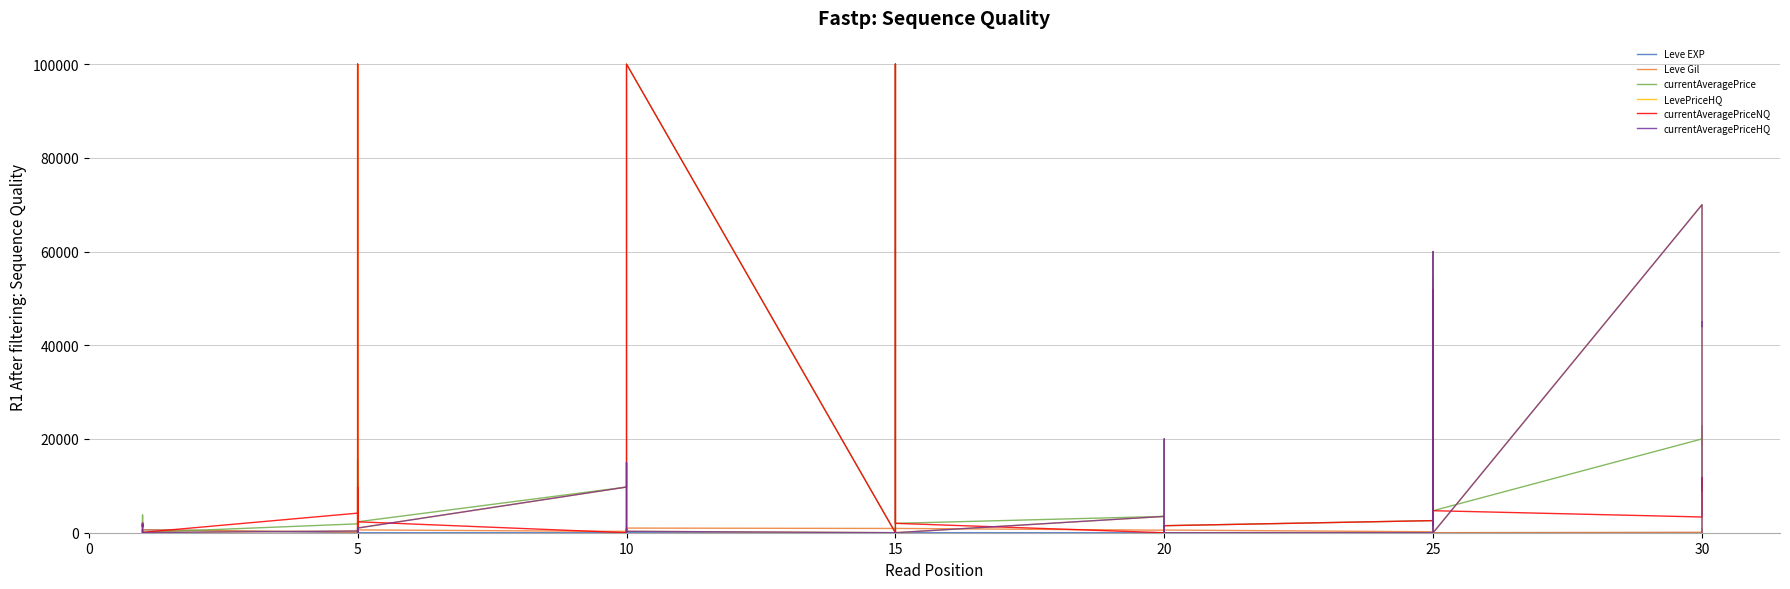

The value of currentAveragePriceNQ at 5 is 1323. True or false?

True